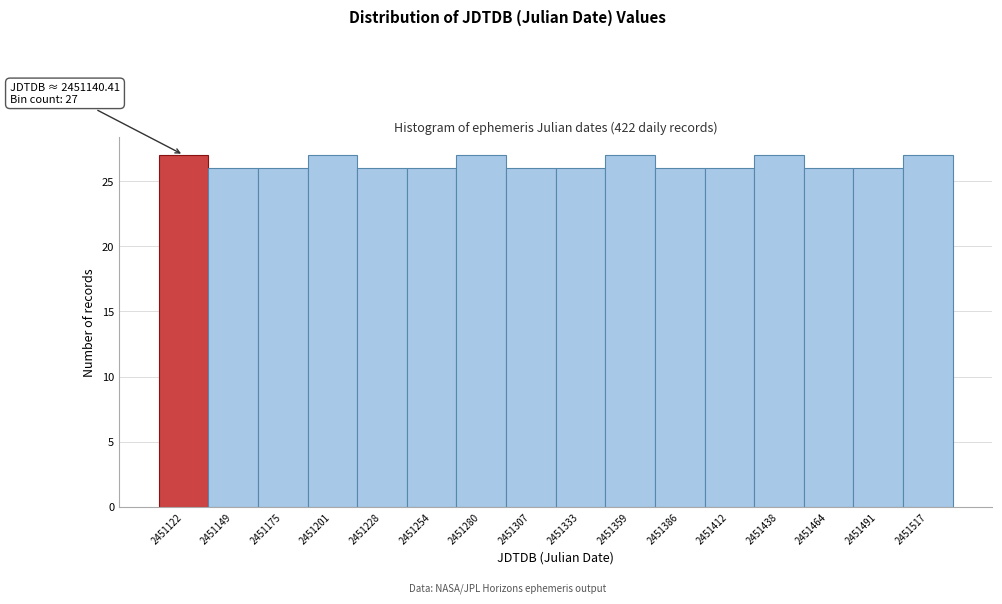

Reading right to left, list all the values displayed in this chart.

2451517=27	2451491=26	2451464=26	2451438=27	2451412=26	2451386=26	2451359=27	2451333=26	2451307=26	2451280=27	2451254=26	2451228=26	2451201=27	2451175=26	2451149=26	2451122=27